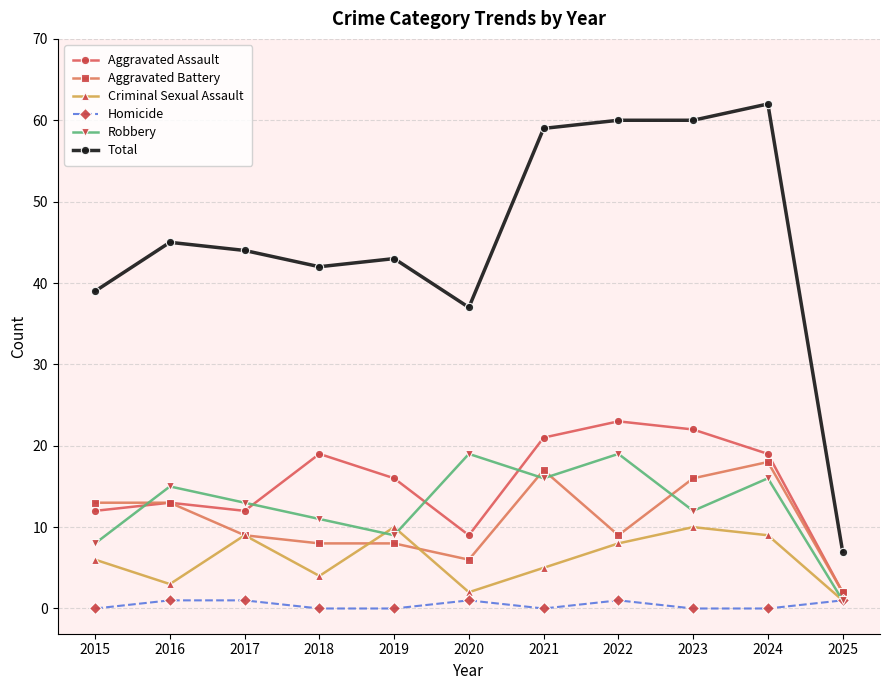

How many values in the Total series are below 44?

5